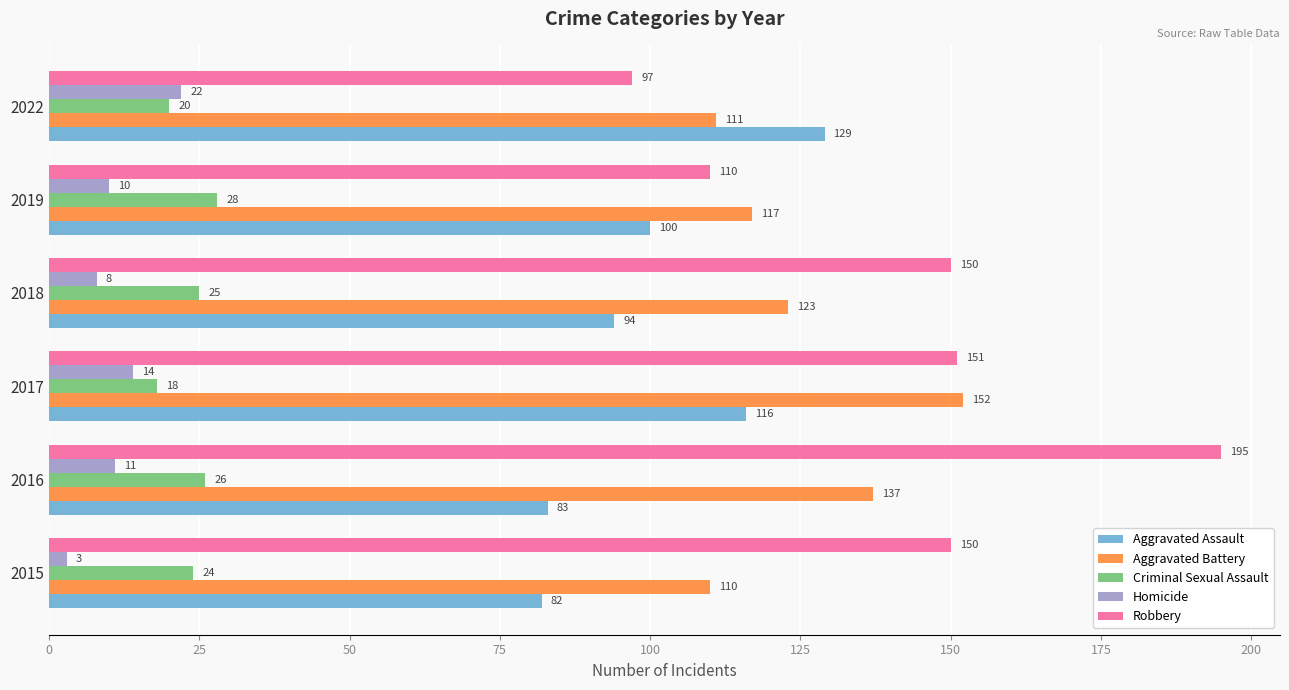

Count the Criminal Sexual Assault values in the range 20 to 26.

4